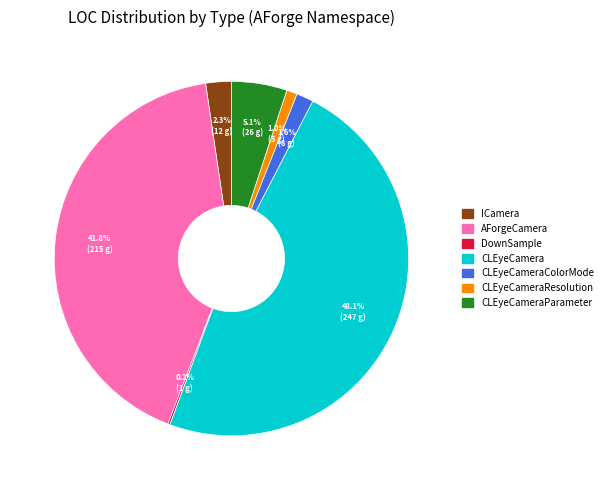

Is the sum of ICamera and CLEyeCamera greater than half?

Yes